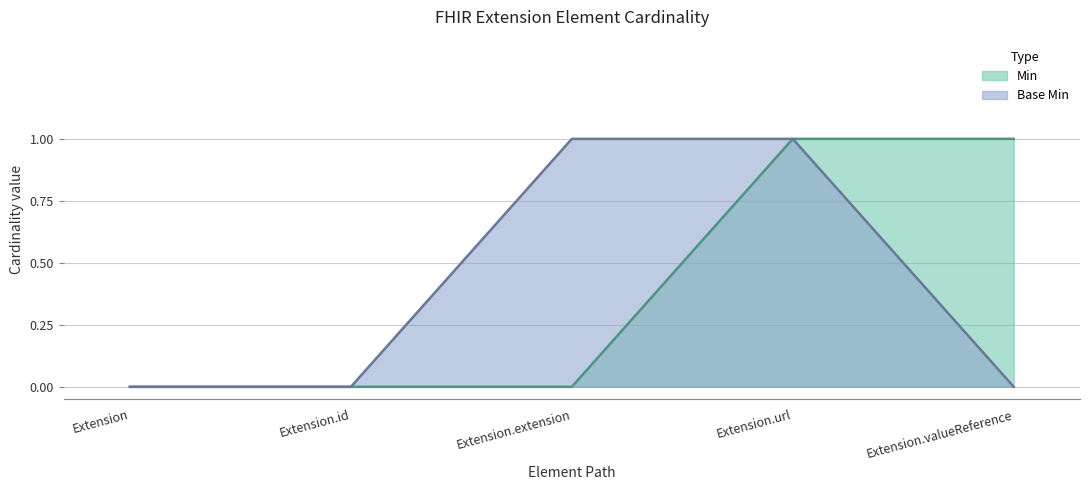

At which label does Min reach its minimum?

Extension